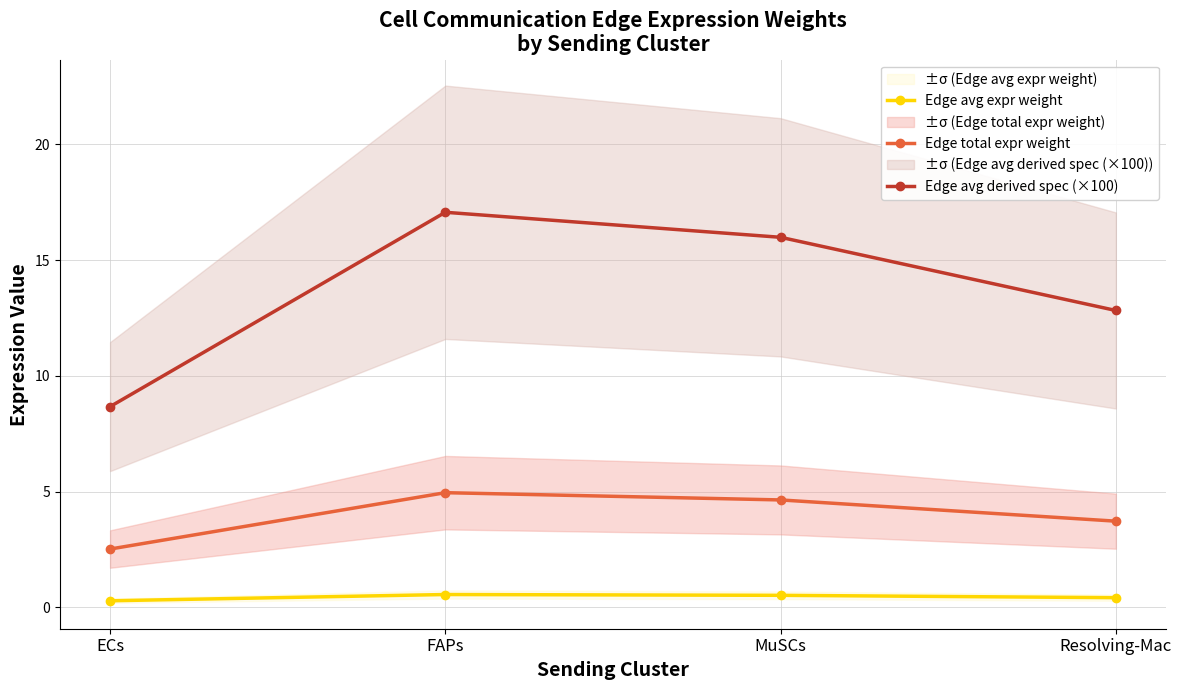

What is the difference between the highest and lowest values at Resolving-Mac?

12.4